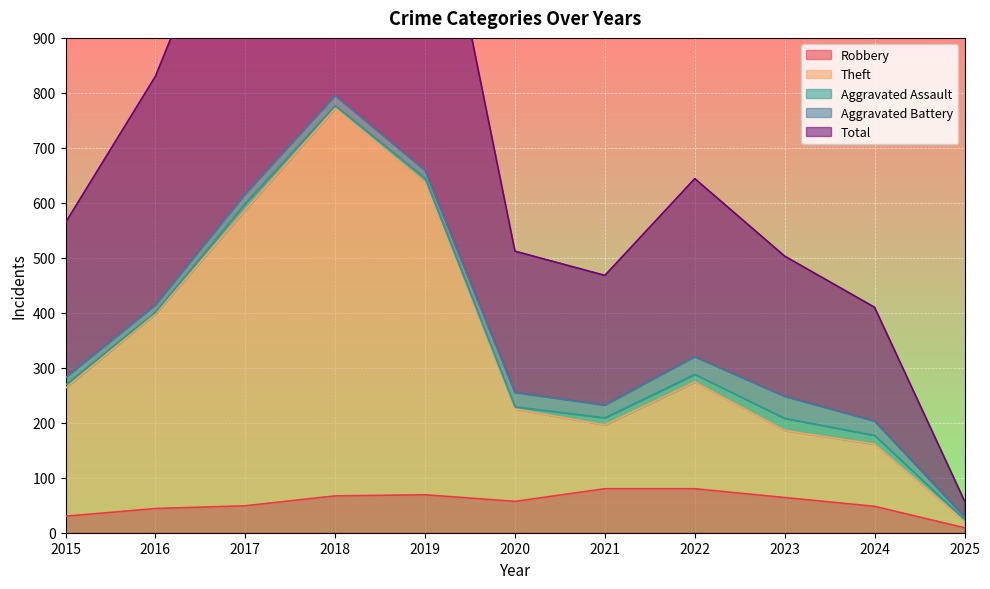

True or false: Robbery has a value of 11 at 2016.

False